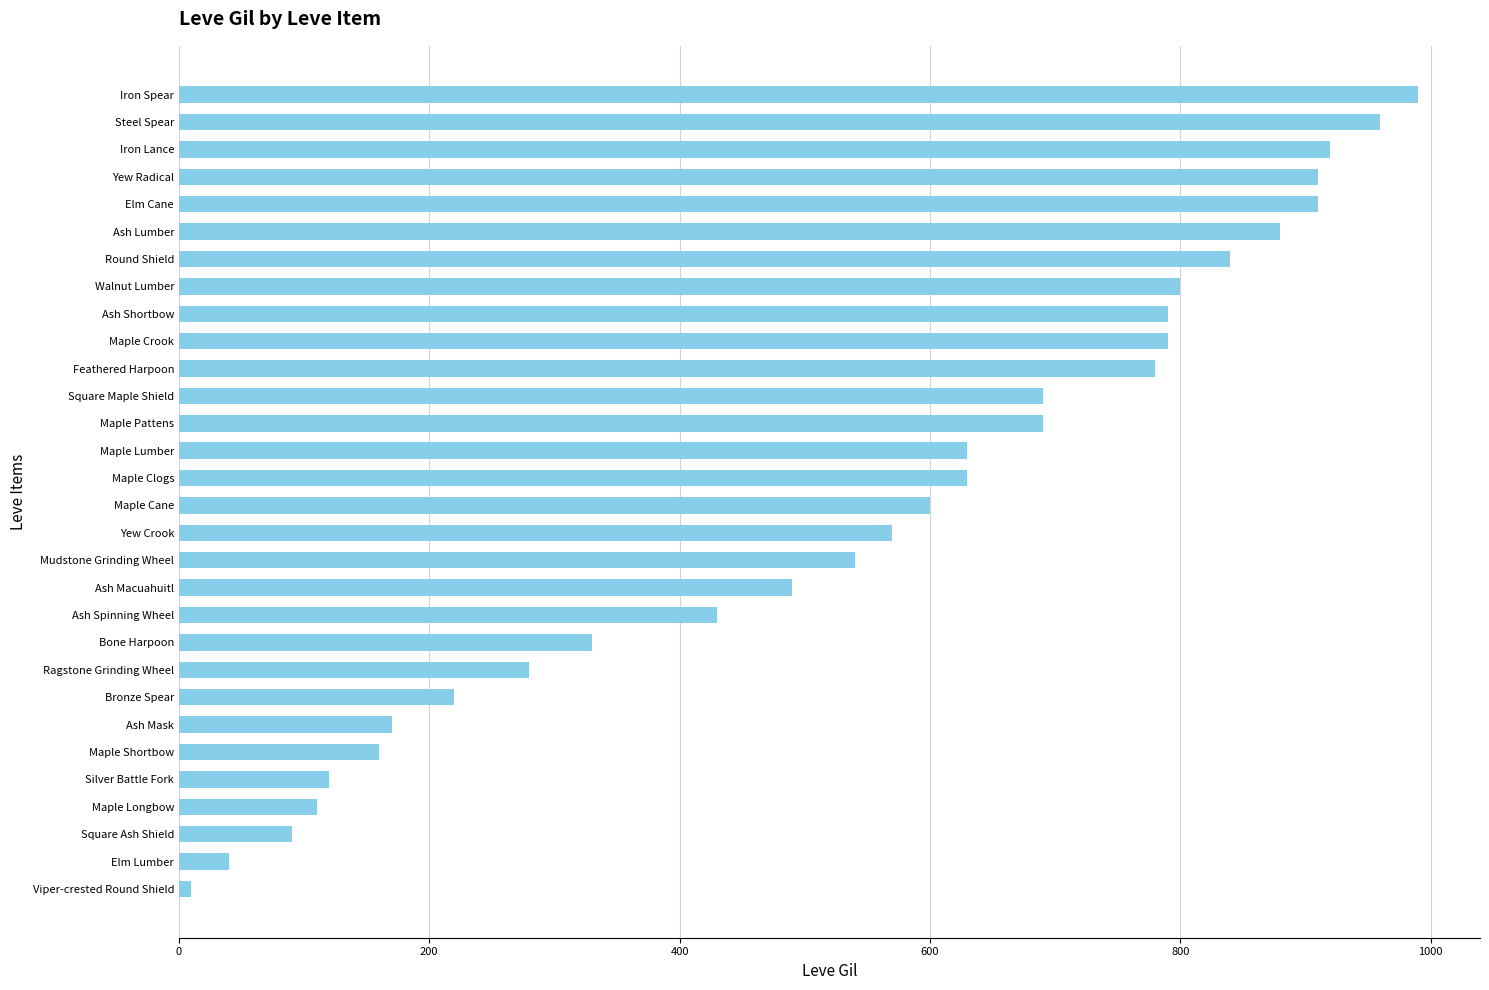

What is the difference between the maximum and minimum values?

980